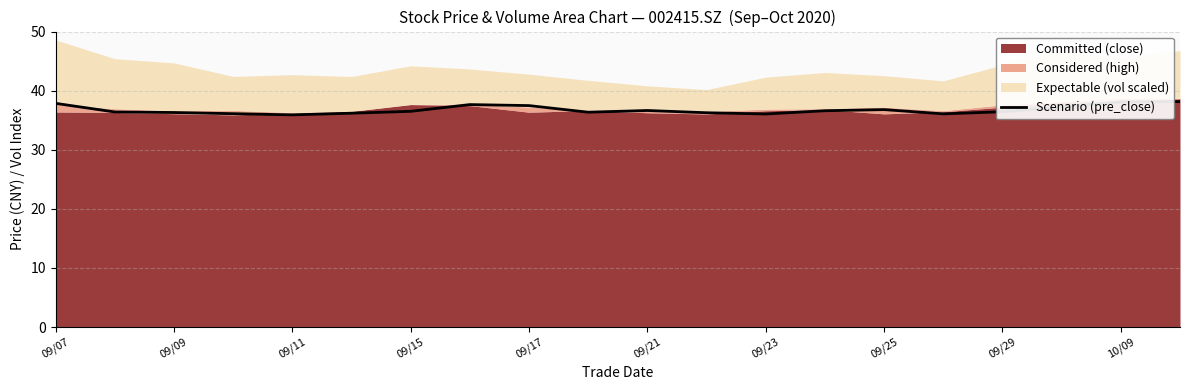

What is the difference between the second highest and minimum values?

2.2